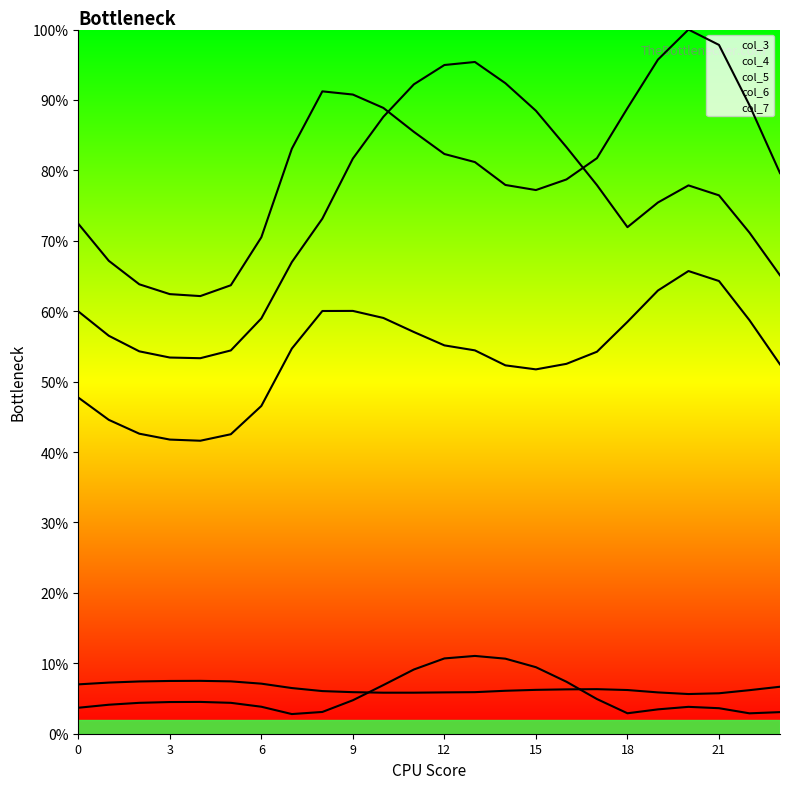

True or false: col_5 and col_4 cross at least once.

False